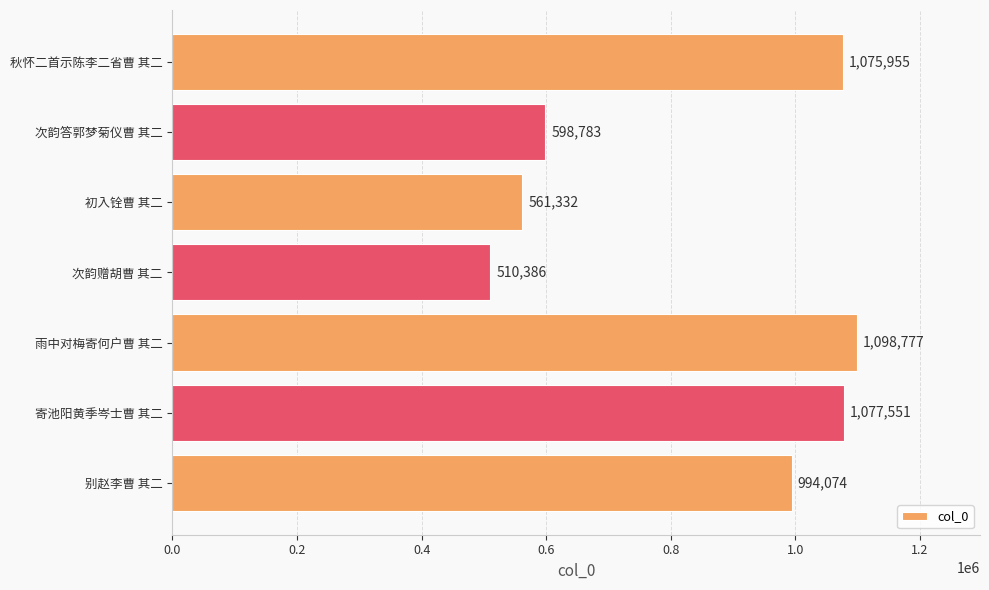

List the labels in order of value, largest first.

雨中对梅寄何户曹 其二, 寄池阳黄季岑士曹 其二, 秋怀二首示陈李二省曹 其二, 别赵李曹 其二, 次韵答郭梦菊仪曹 其二, 初入铨曹 其二, 次韵赠胡曹 其二